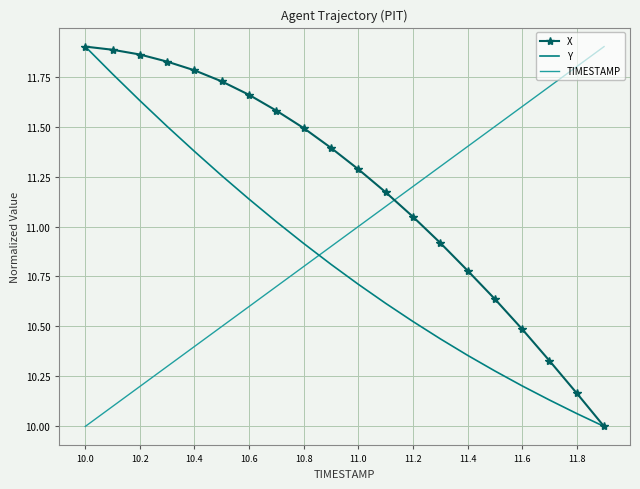

List the series in order of their overall mean, highest first.

X, TIMESTAMP, Y